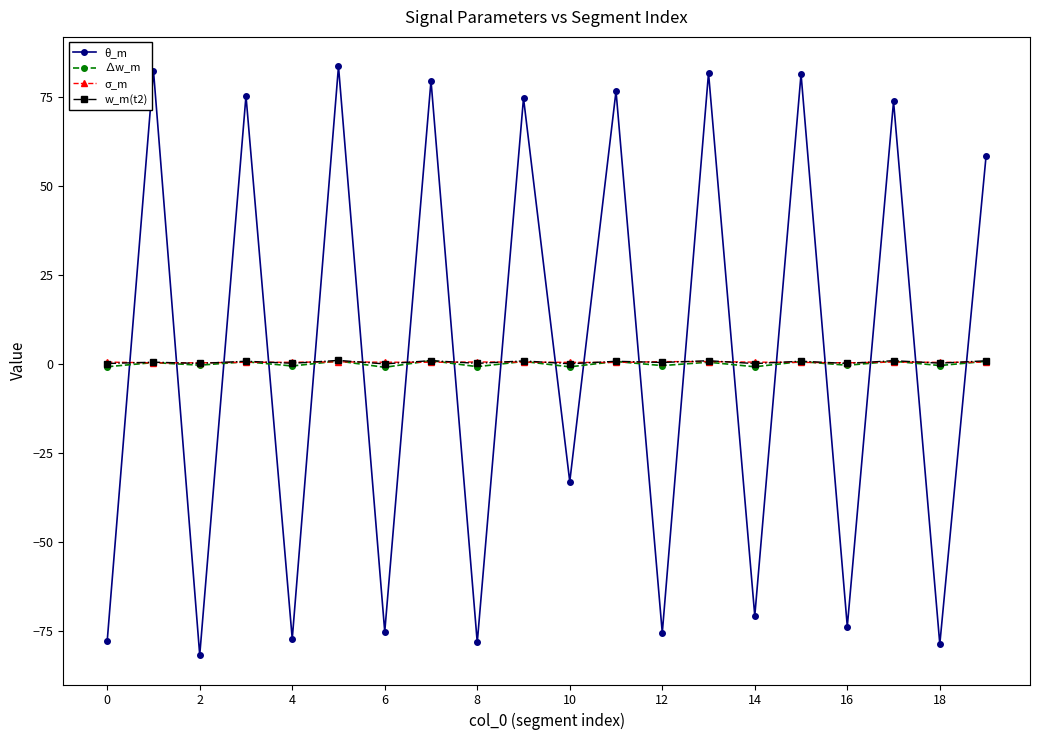

Which series has the largest range (max minus min)?

θ_m